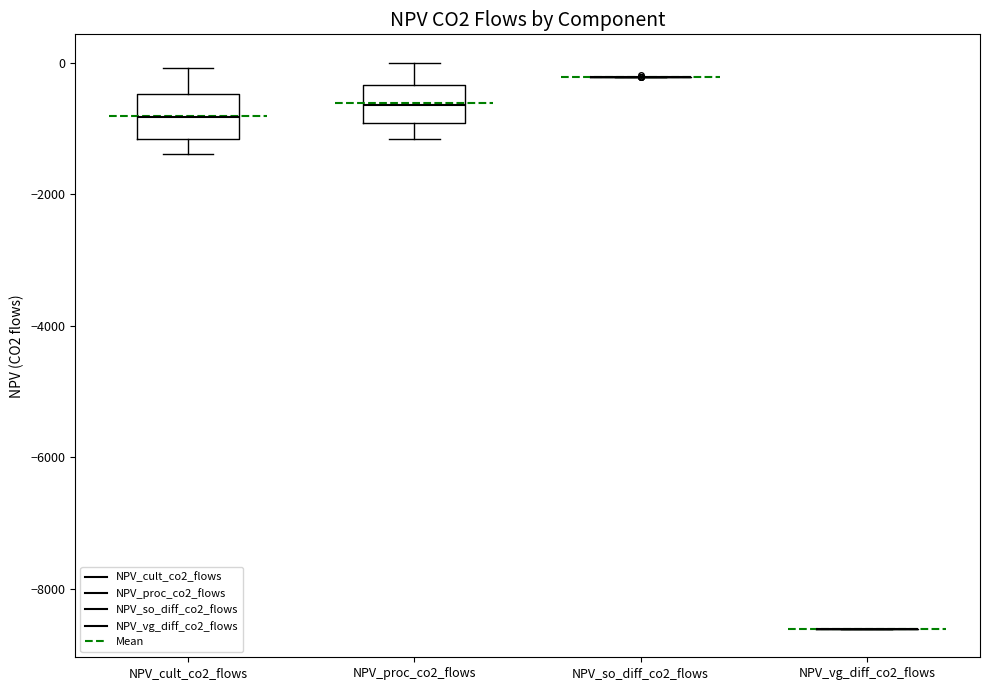

Reading left to right, read every box against the y-axis: the position of its median line, the range the box covers, and the ends of its whiskers. The values are not printed on the chart, so give them approximately, as read against the axis.

NPV_cult_co2_flows: median -800, box -1200 to -400, whiskers -1400 to 0
NPV_proc_co2_flows: median -600, box -1000 to -400, whiskers -1200 to 0
NPV_so_diff_co2_flows: box collapsed to a line at -200, whiskers -200 to -200
NPV_vg_diff_co2_flows: box collapsed to a line at -8600, whiskers -8600 to -8600